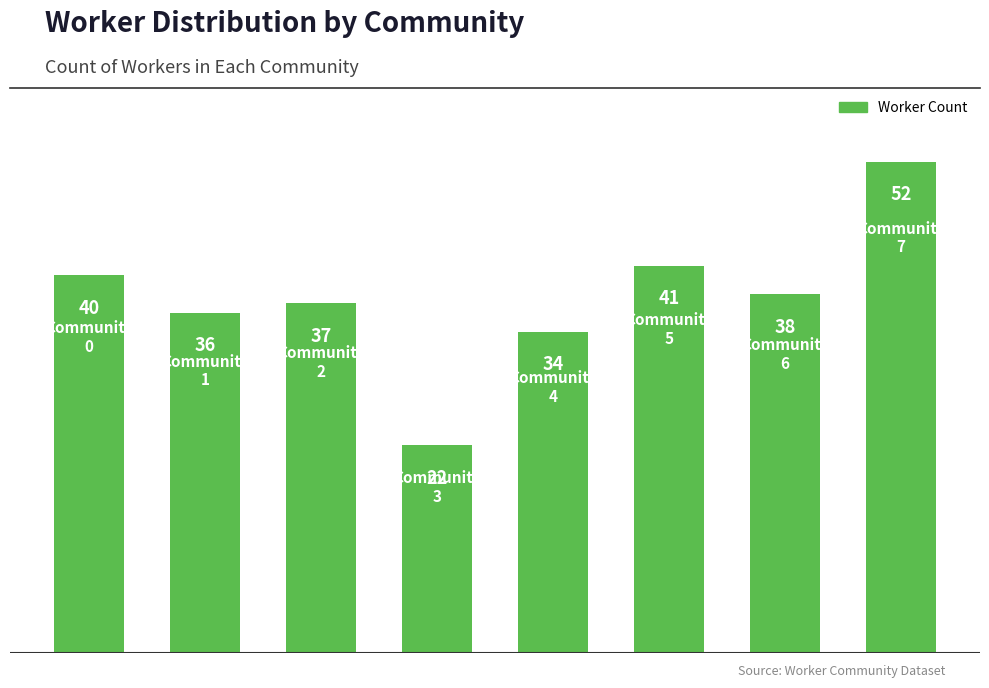

The value at 1 is 25. True or false?

False